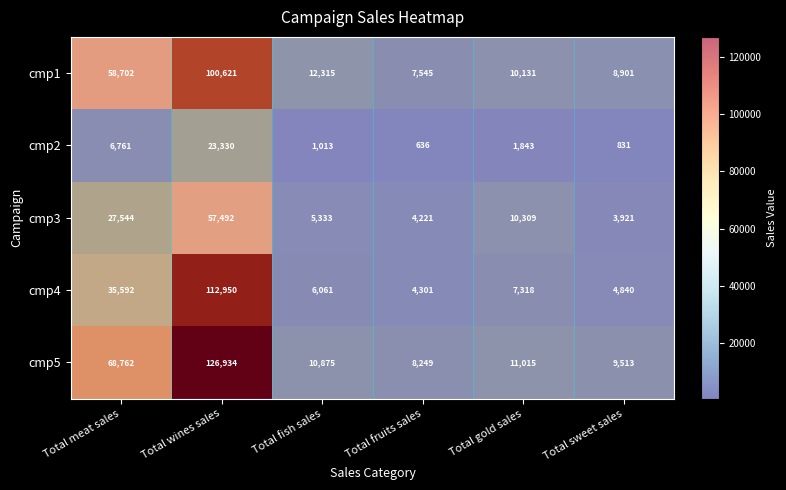

List the labels in order of cmp3 value, largest first.

Total wines sales, Total meat sales, Total gold sales, Total fish sales, Total fruits sales, Total sweet sales